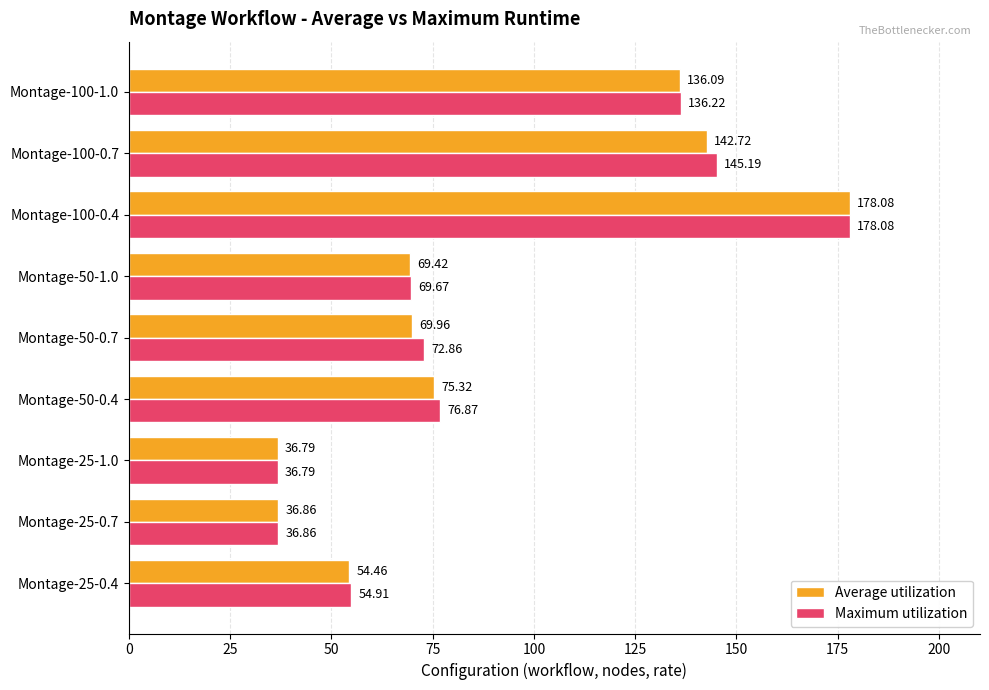

At how many categories does at least one series exceed 166?

1